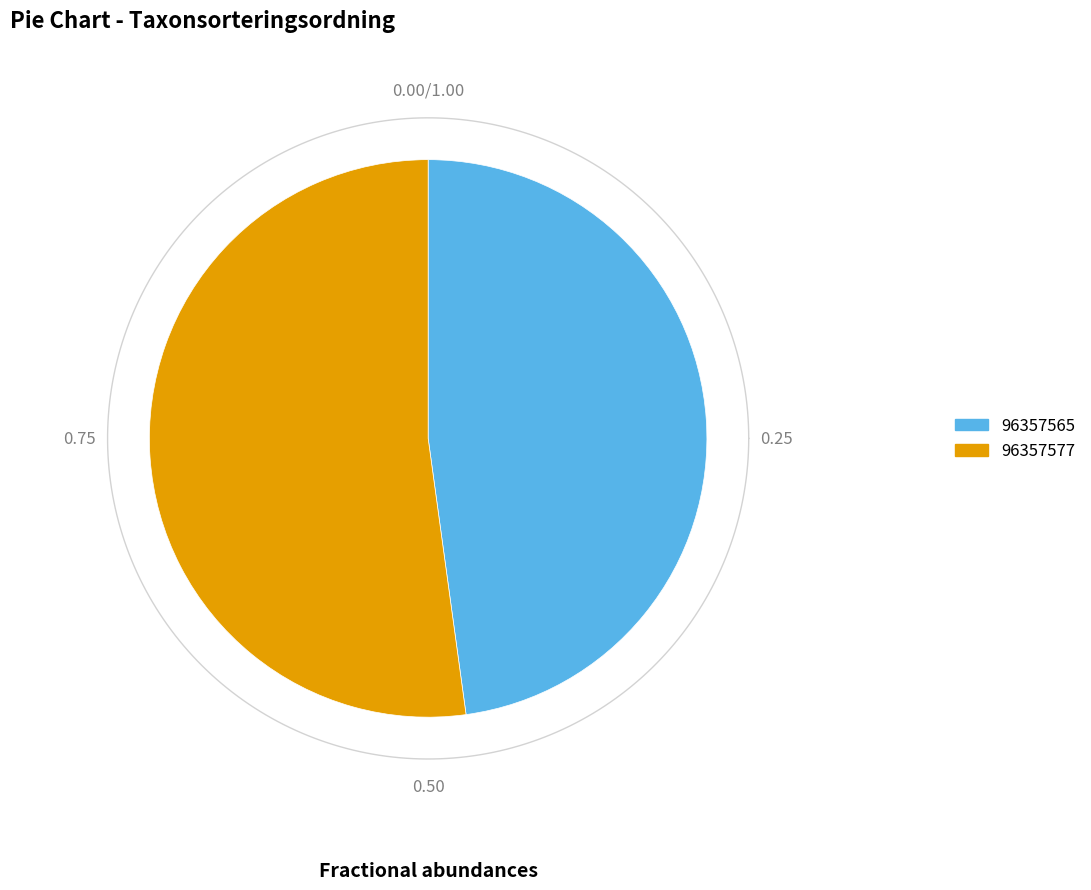

True or false: 96357565 accounts for 61% of the total.

False